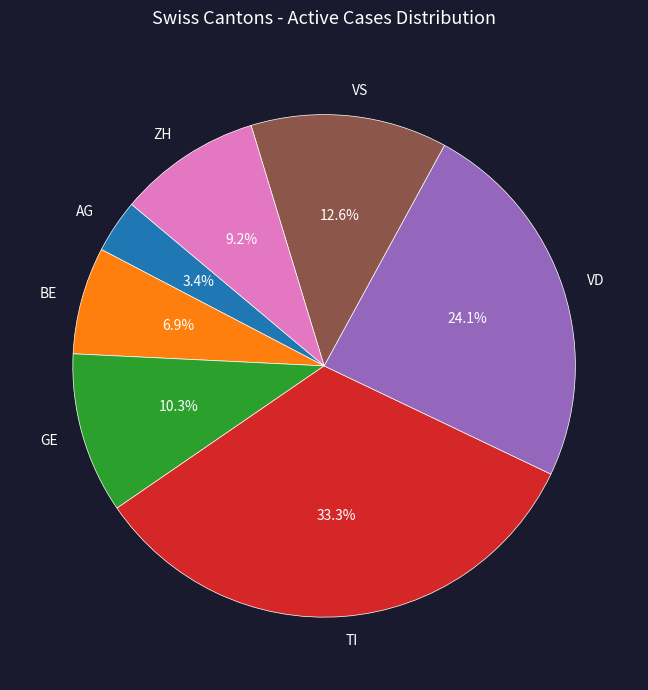

What percentage is the TI slice, to the nearest percent?

33%